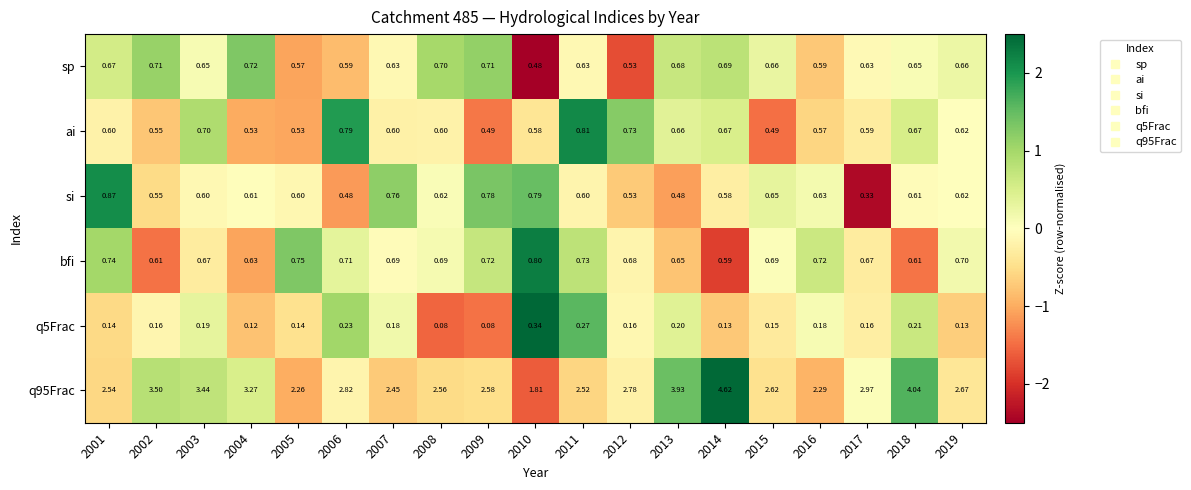

Is the value of q5Frac at 2016 greater than the value of q95Frac at 2007?

No